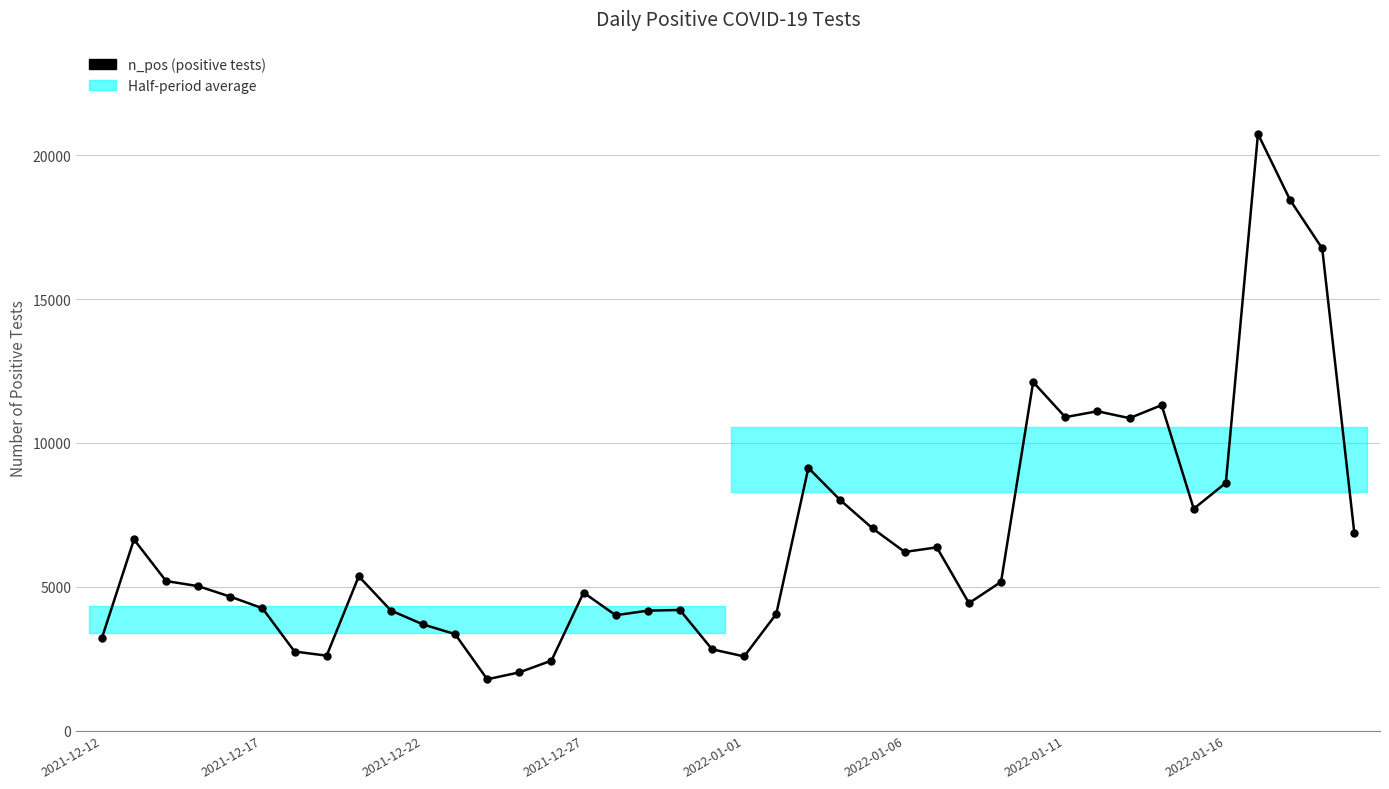

Between 12 and 26, which is larger?

26